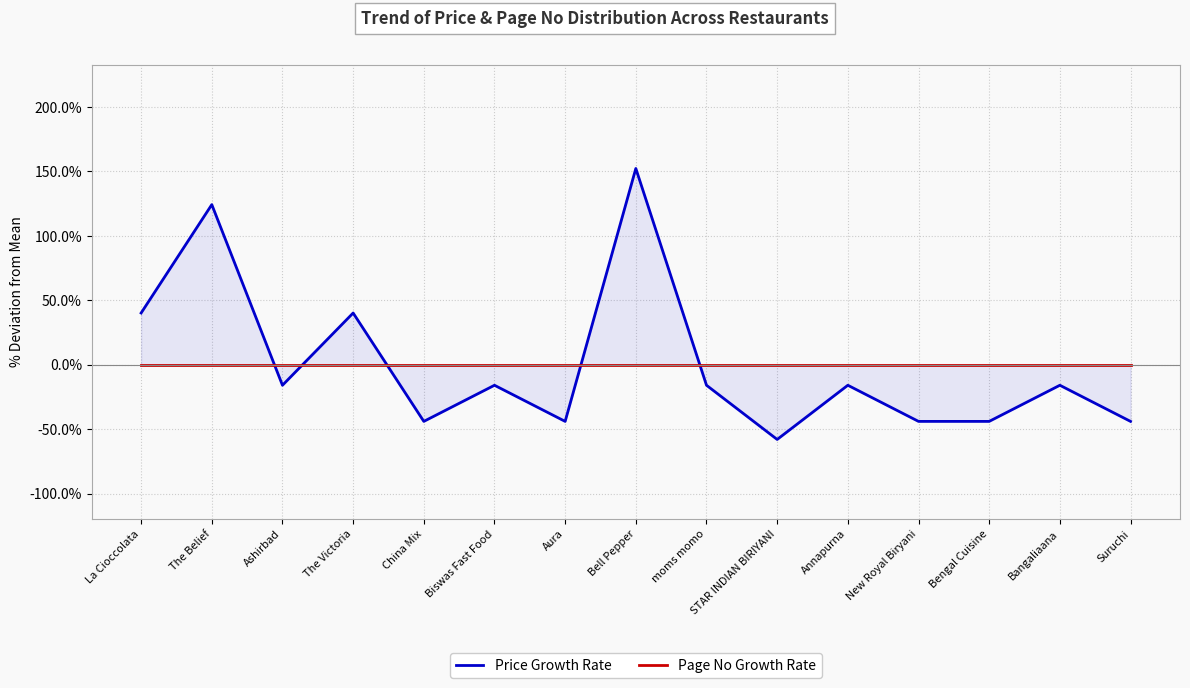

The Price Growth Rate series shows -43.9 at China Mix. True or false?

True